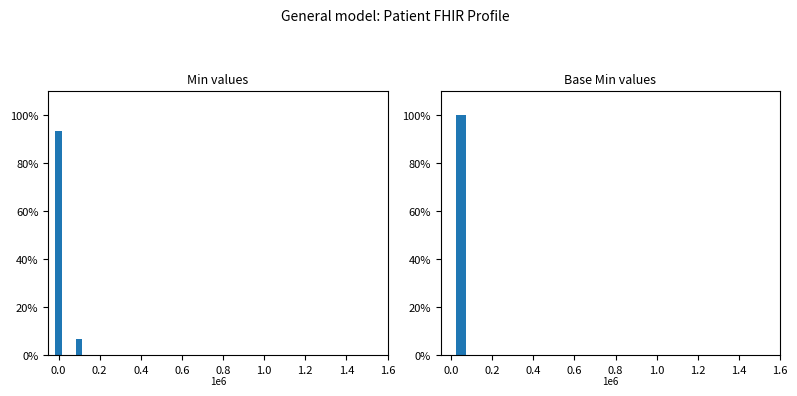

How many series are shown in this chart?

1